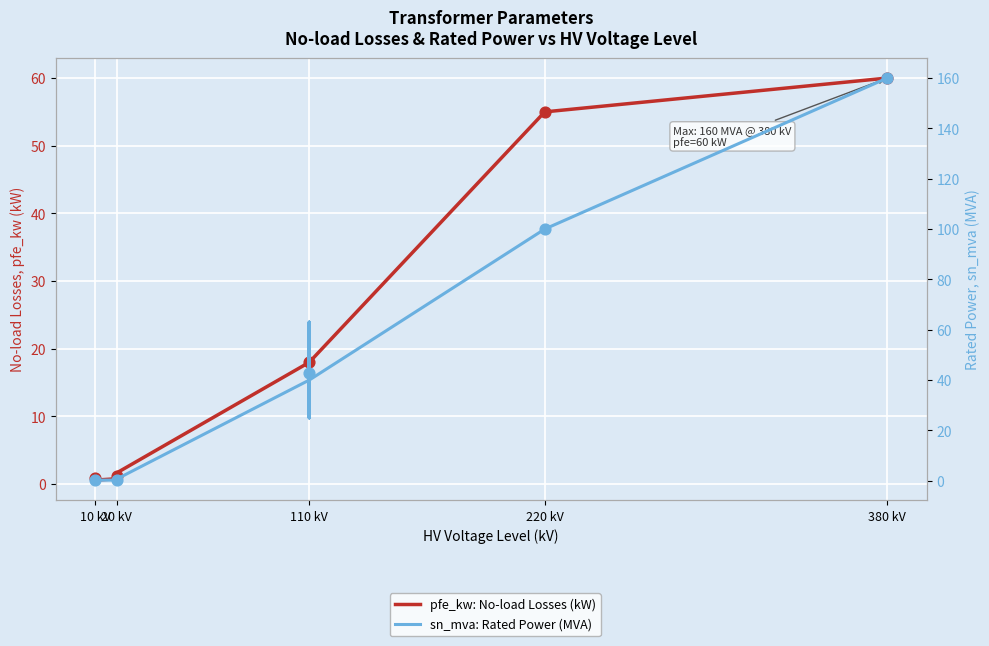

Which series contains the lowest Y value?

sn_mva: Rated Power (MVA)